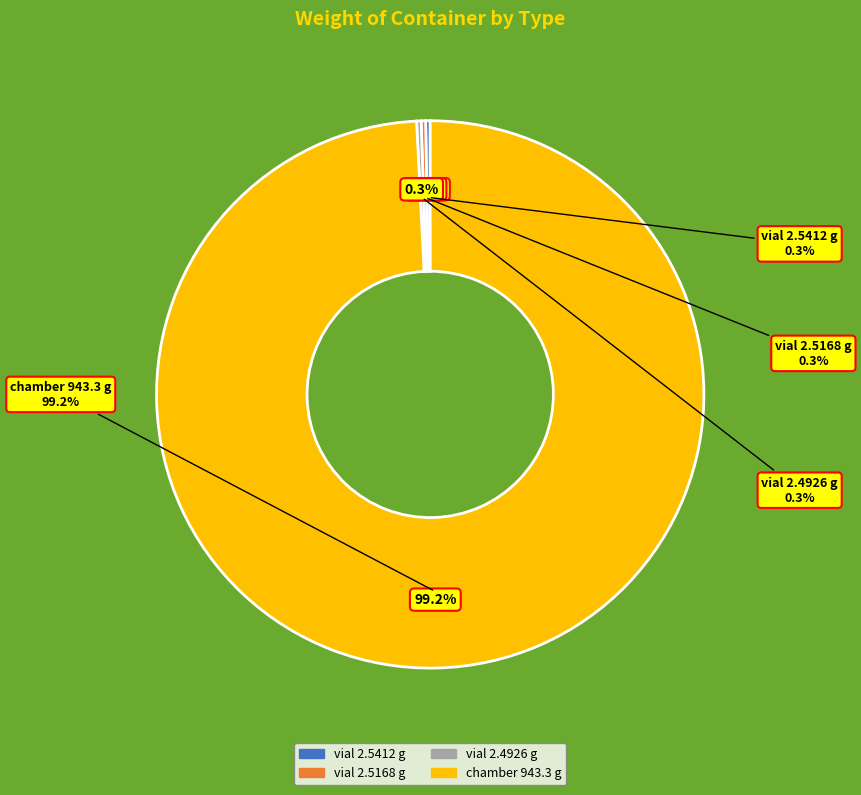

What is the largest slice in the pie chart?

chamber (943.3)